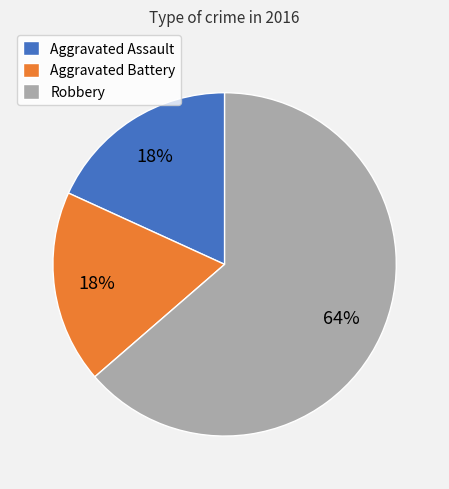

To the nearest percent, what percentage of the pie is Aggravated Battery?

18%